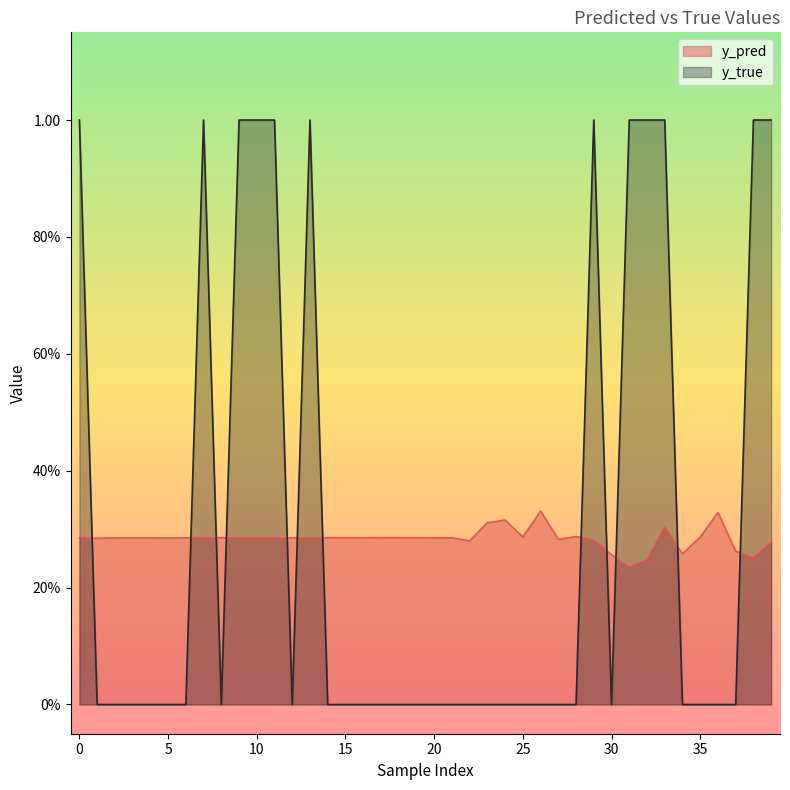

True or false: y_pred has more than 1 points higher than both neighbors.

True